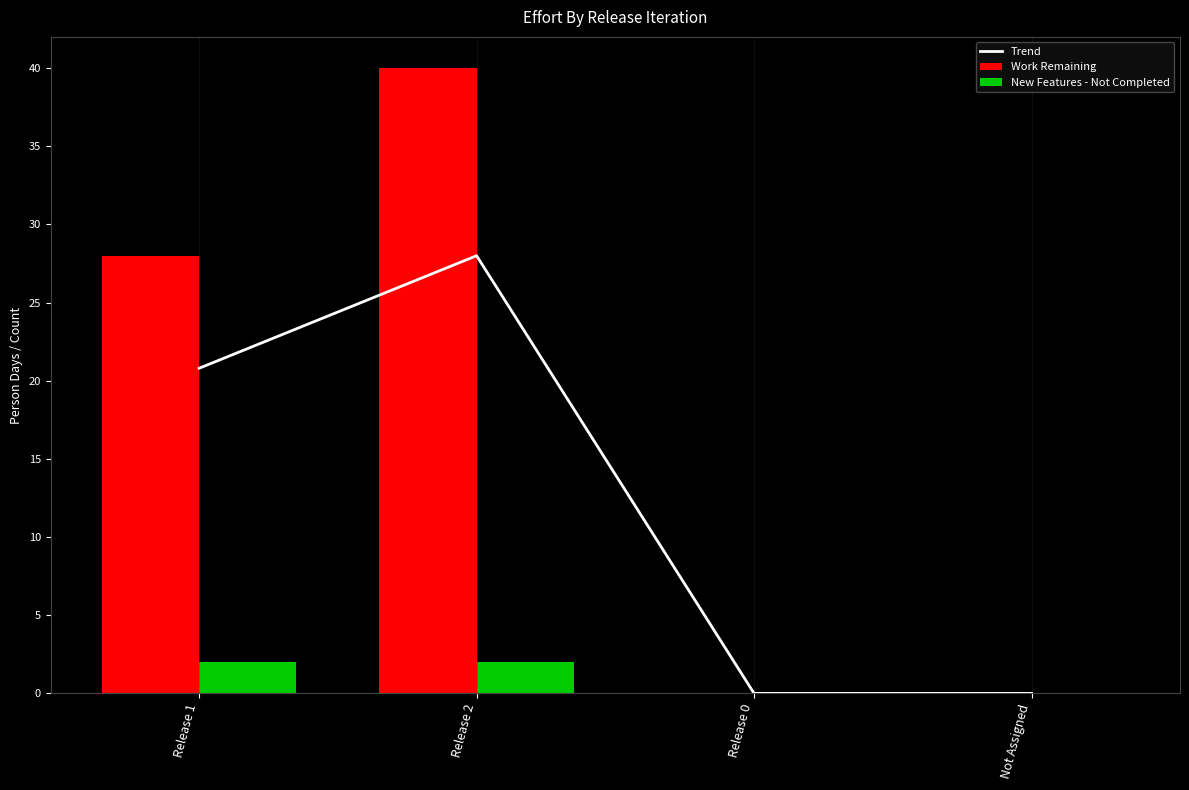

True or false: New Features - Not Completed has a value of 2.0 at Release 2.

True